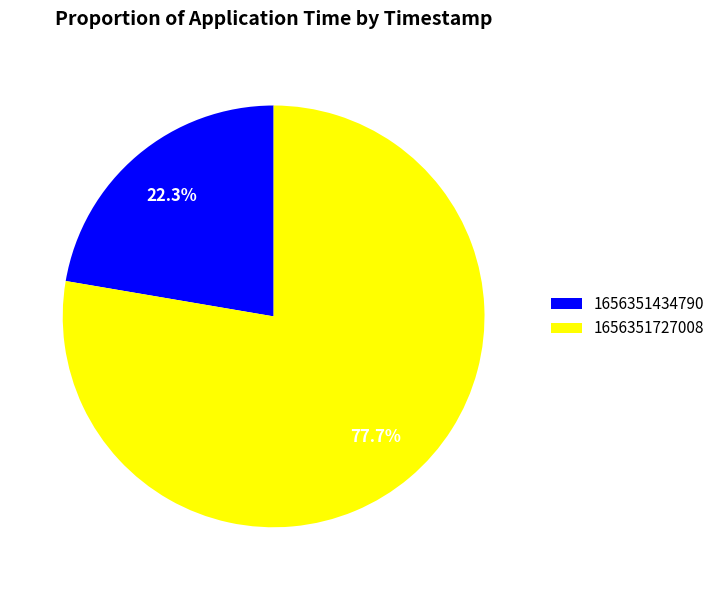

Which category has the smallest portion of the pie?

1656351434790